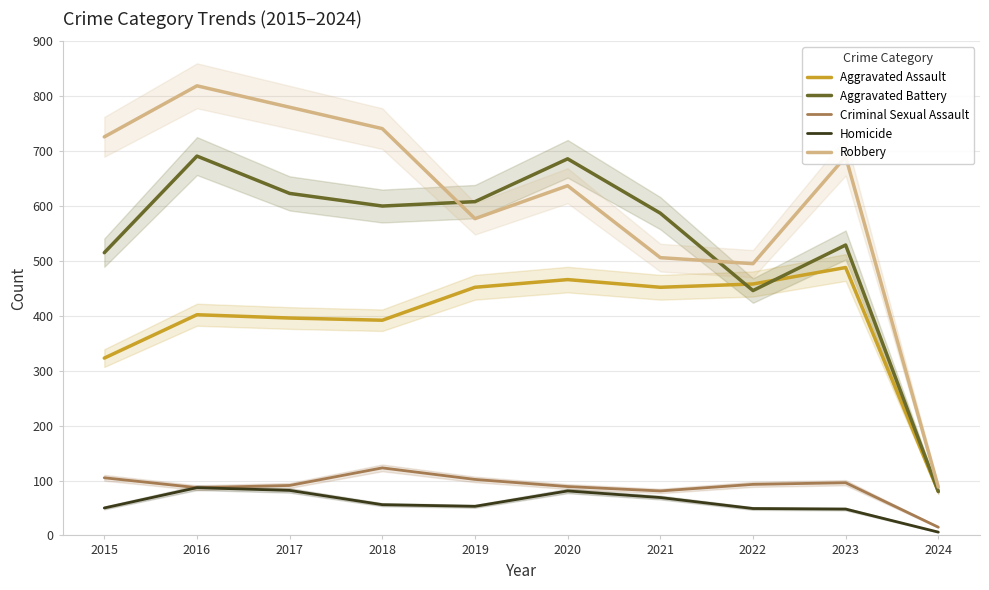

What is the greatest value displayed?

819